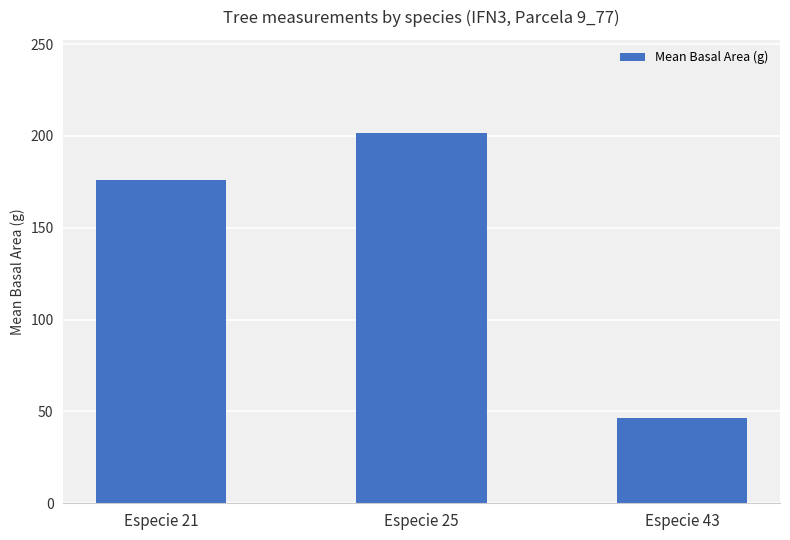

What is the value of the 2nd bar from the left?

201.8